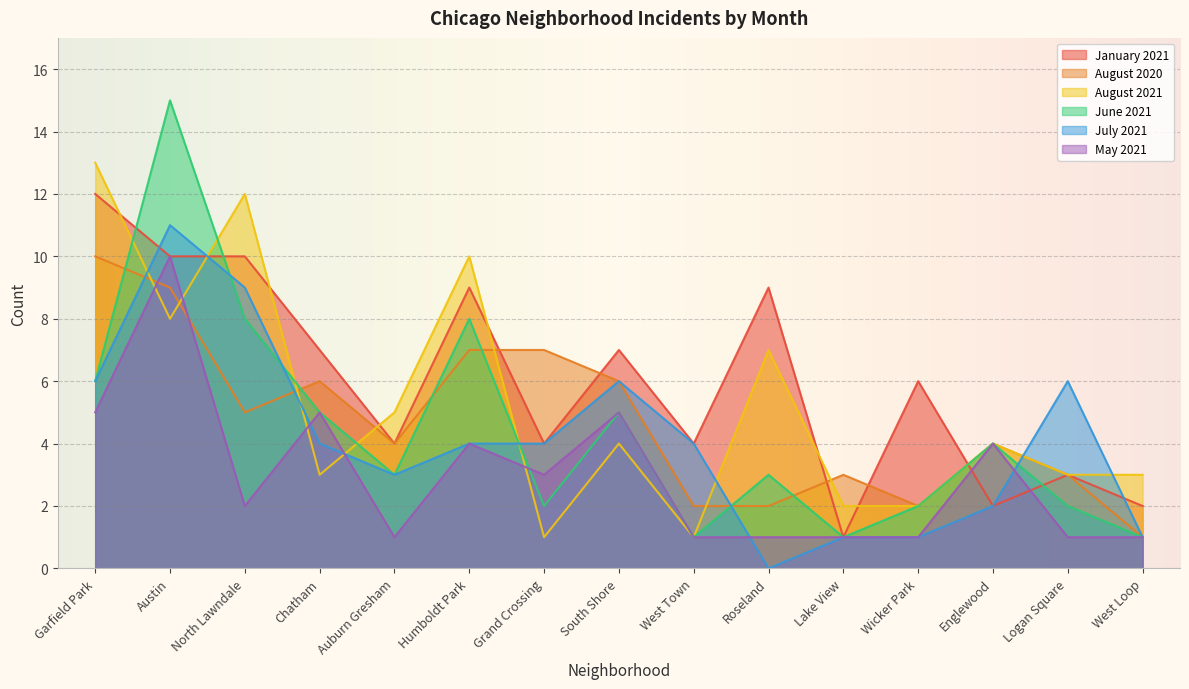

Rank the categories by August 2021 value from highest to lowest.

Garfield Park, North Lawndale, Humboldt Park, Austin, Roseland, Auburn Gresham, South Shore, Englewood, Chatham, Logan Square, West Loop, Lake View, Wicker Park, Grand Crossing, West Town